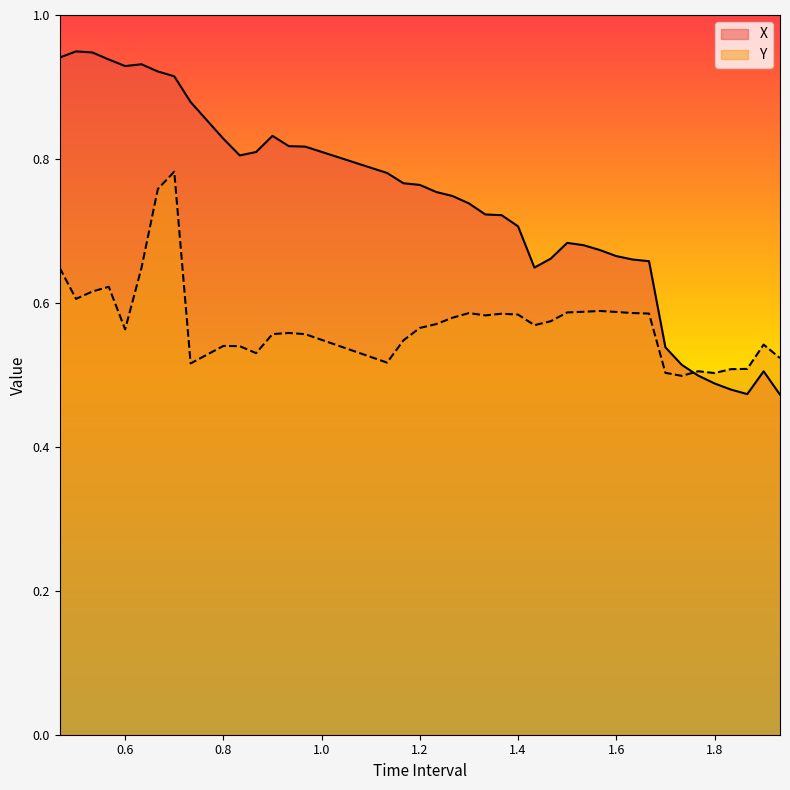

What is the sum of the X values at 0.5666666666666667 and 1.233333333333334?

1.7